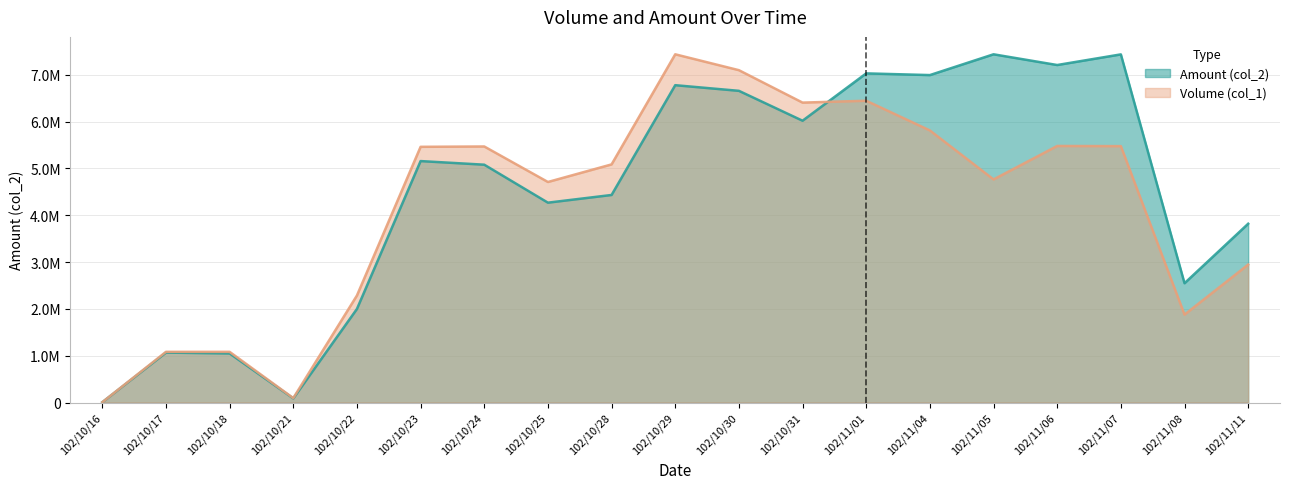

What position from the right is 102/10/31?

8